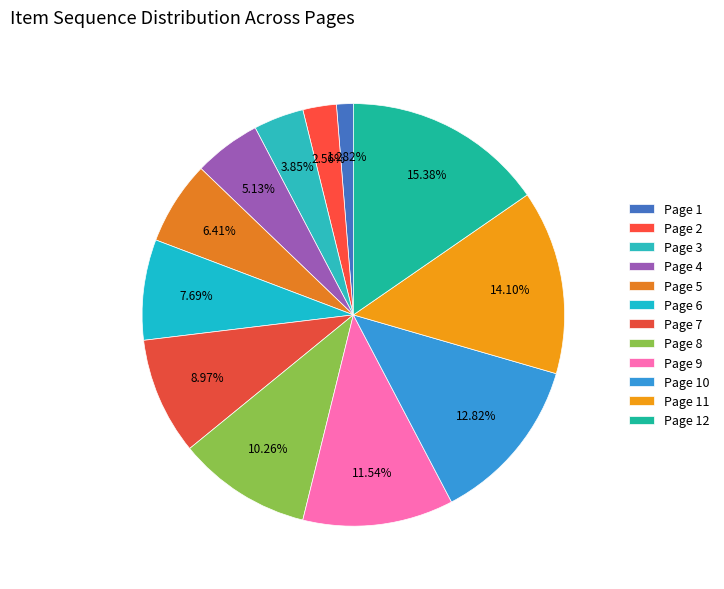

Rank the categories by value from highest to lowest.

Page 12, Page 11, Page 10, Page 9, Page 8, Page 7, Page 6, Page 5, Page 4, Page 3, Page 2, Page 1